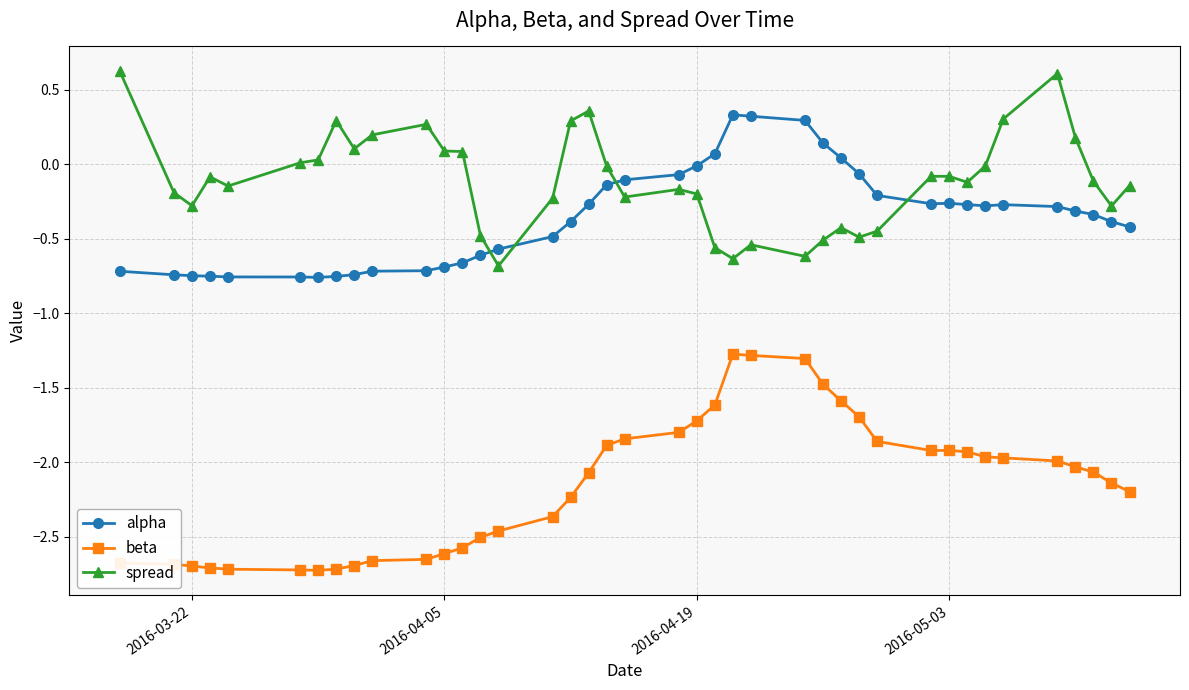

Rank the series by their maximum value, from lowest to highest.

beta, alpha, spread